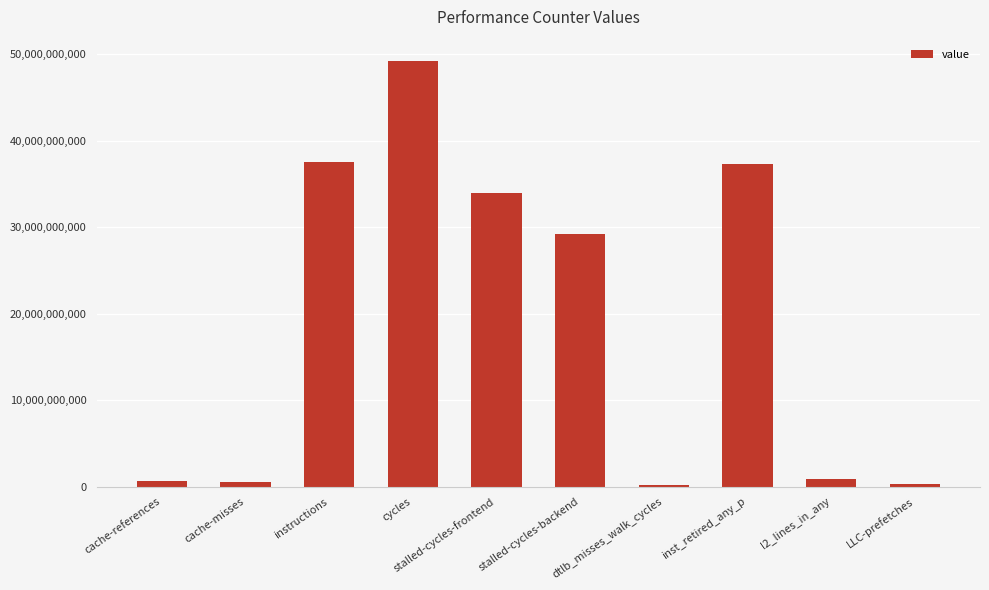

What is the difference between the values at l2_lines_in_any and inst_retired_any_p?

36403421258